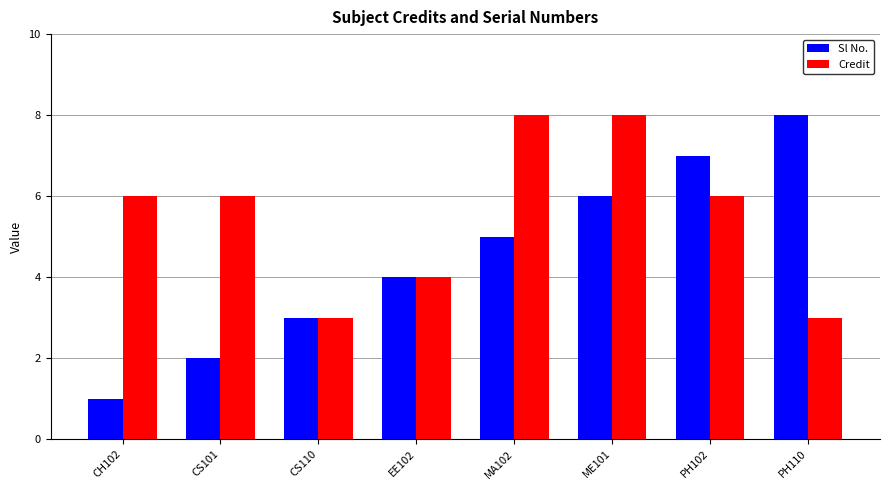

Which category has the lowest value across all series?

CH102